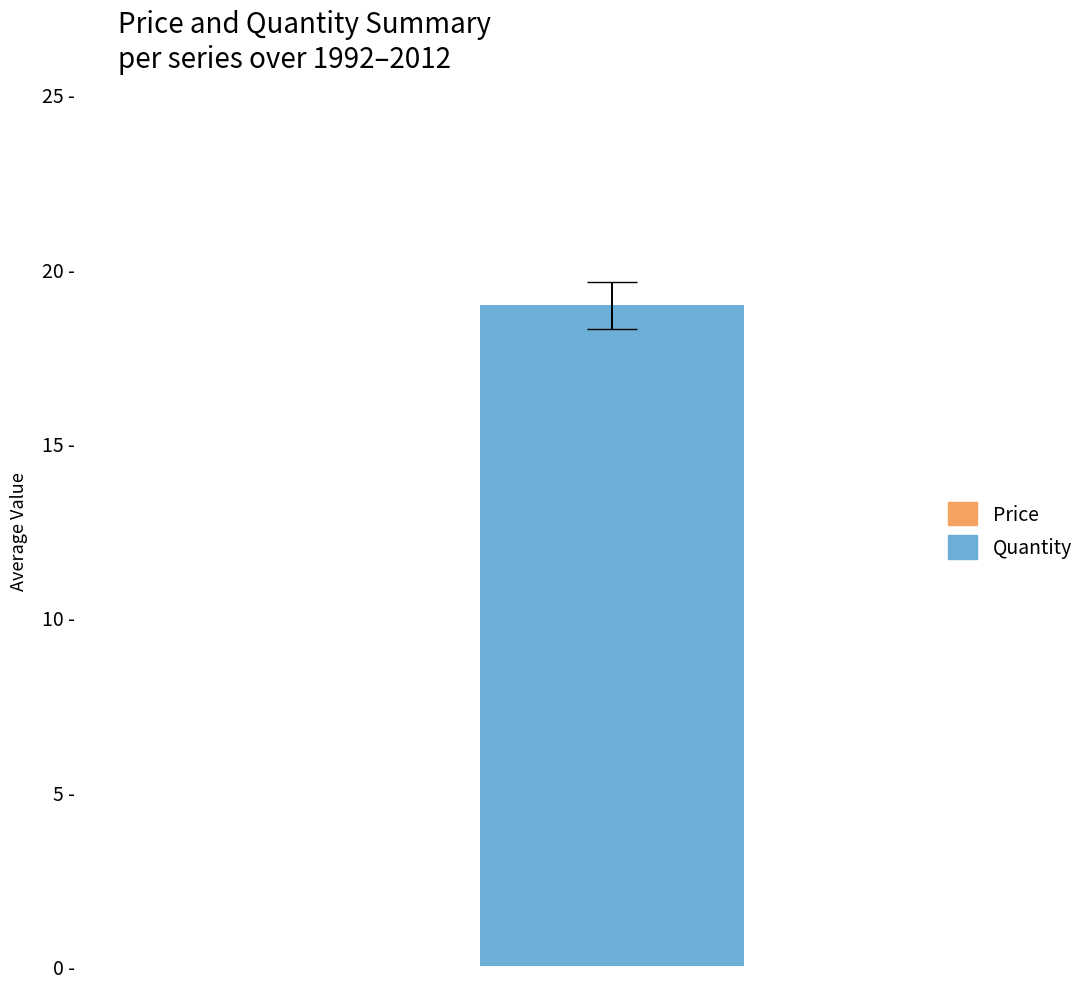

Which series has the largest range (max minus min)?

Price